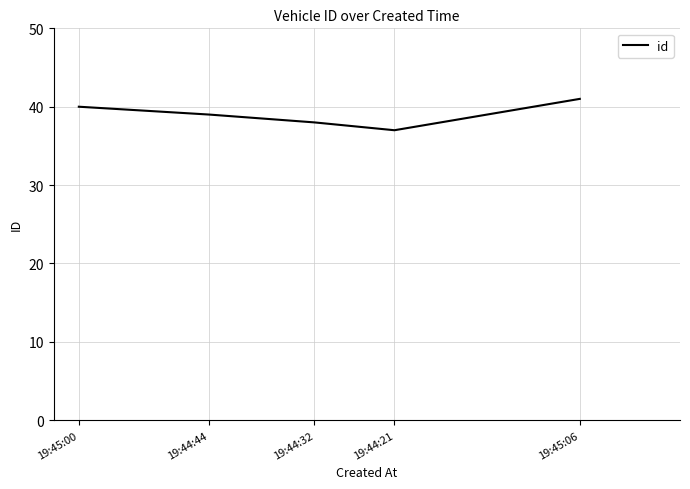

Which has a higher value, 19:44:32 or 19:44:21?

19:44:32